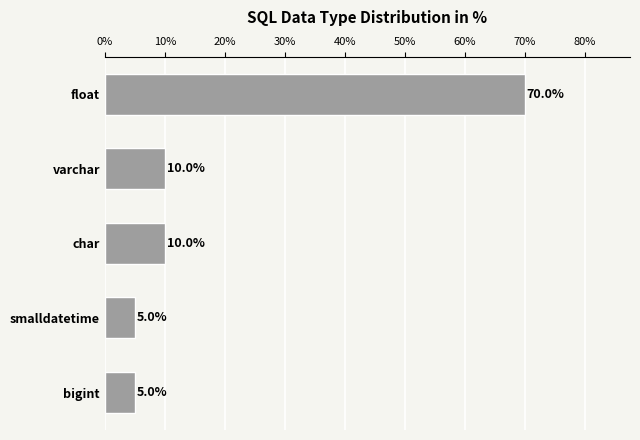

How many values are below 10?

2